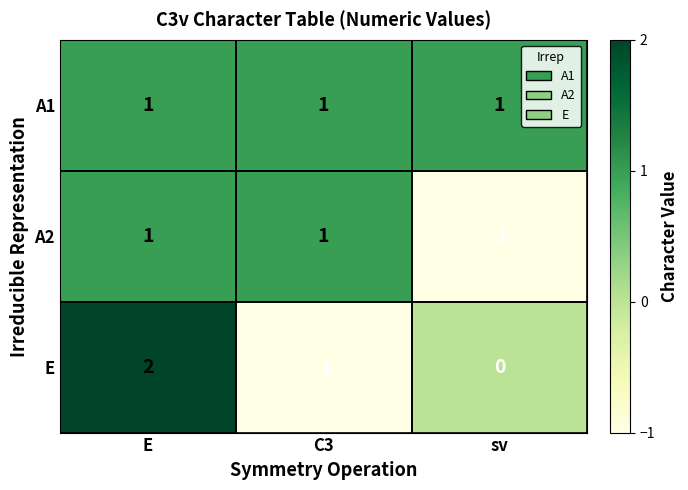

How many E values are between -1 and 2?

3